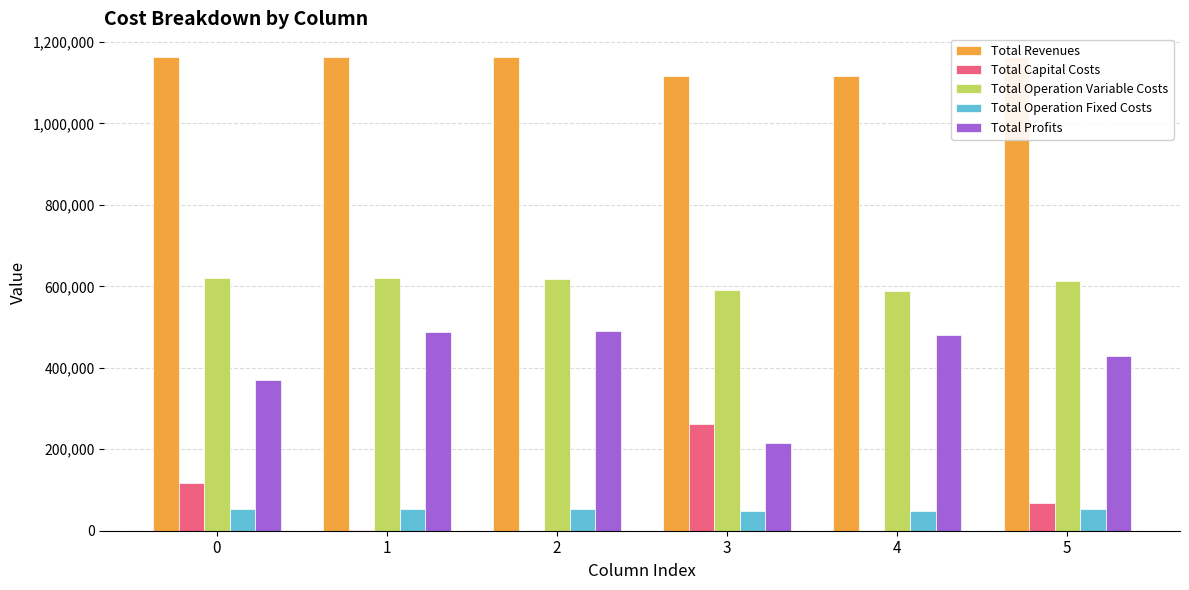

The value of Total Operation Variable Costs at 0 is 621624.9. True or false?

True